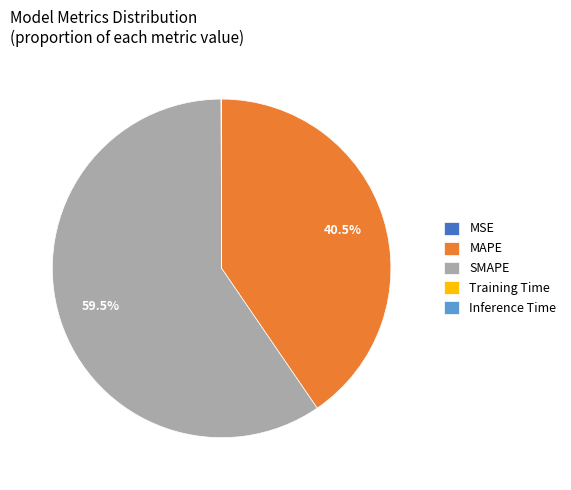

How much of the chart is everything except SMAPE?

40.5%